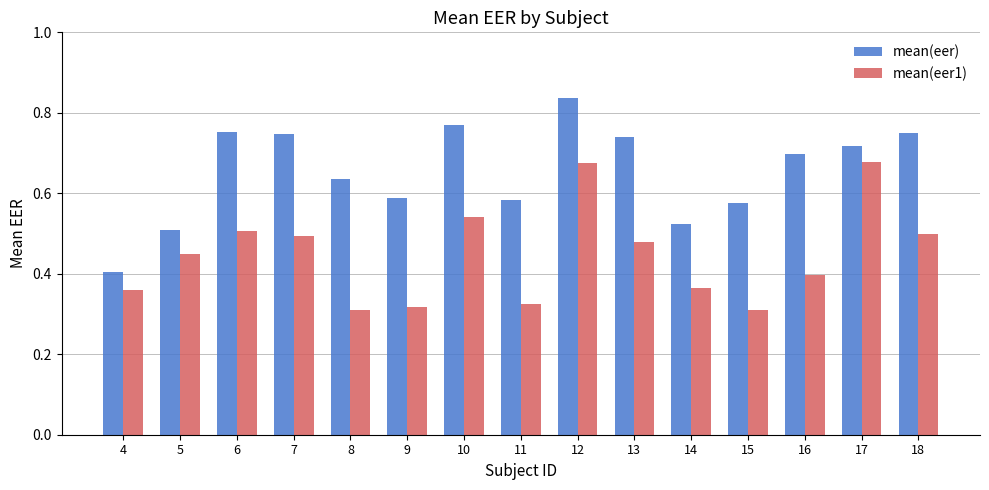

What are all the series names shown in the legend?

mean(eer), mean(eer1)